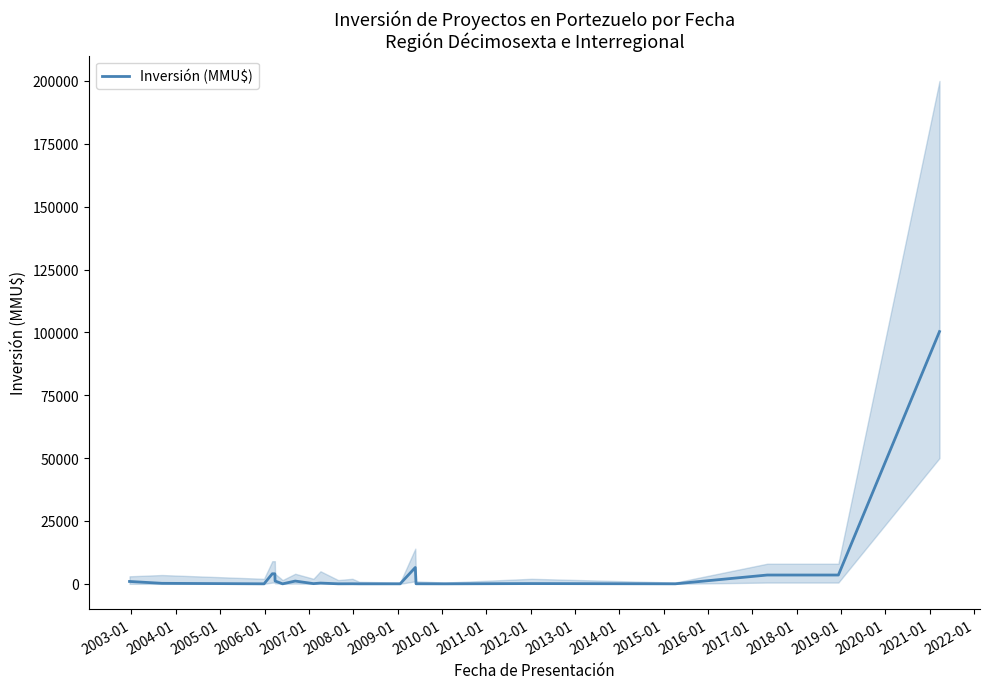

What is the highest value of the Inversión (MMU$) series?

100320